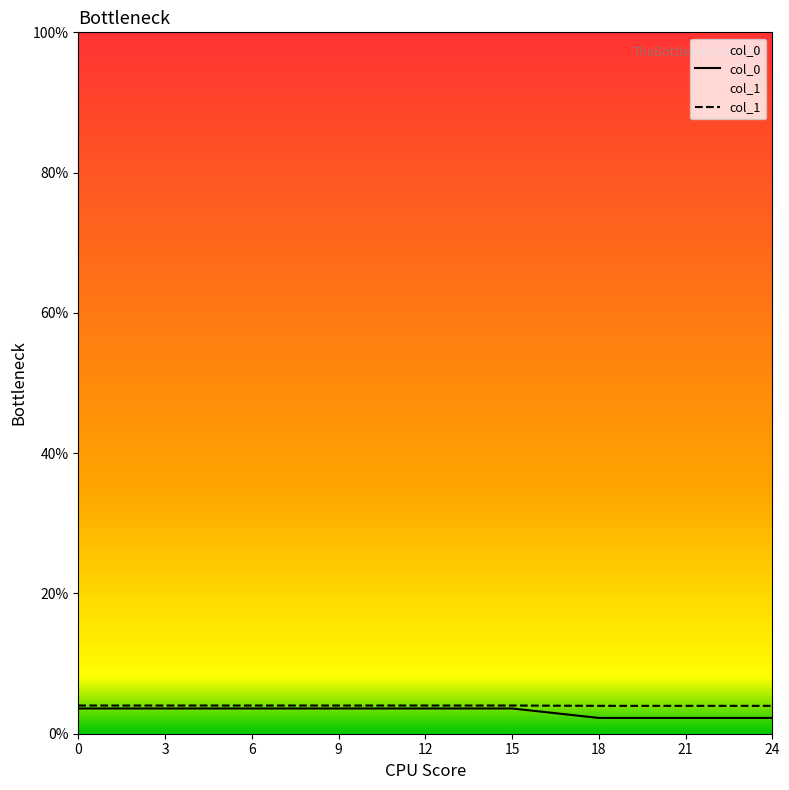

At which label is col_0 closest to 2?

18